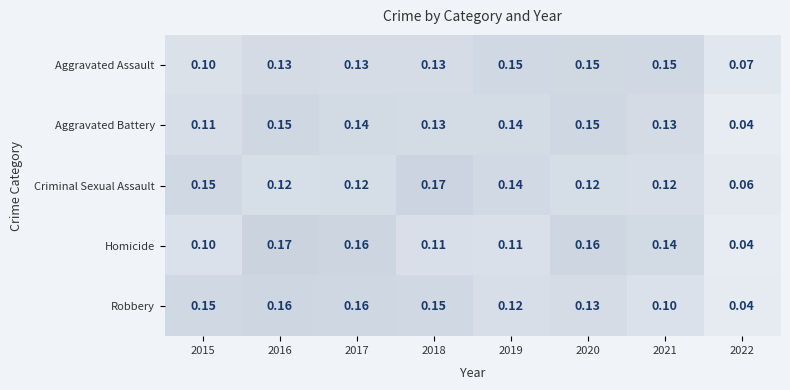

At 2016, list the series in order from largest to smallest.

Homicide, Robbery, Aggravated Battery, Aggravated Assault, Criminal Sexual Assault